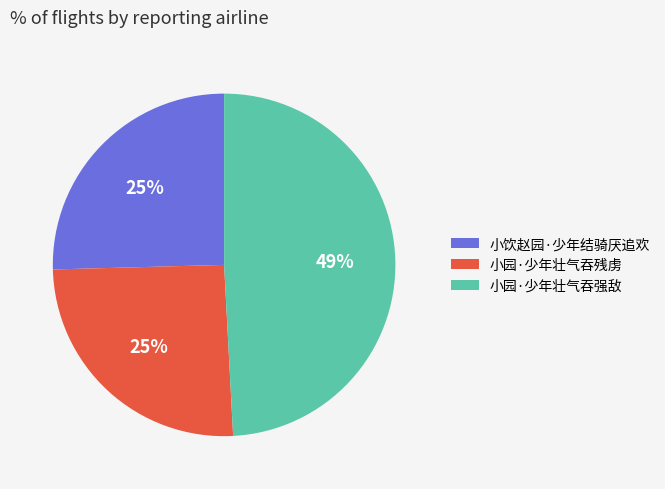

Which category has the biggest portion of the pie?

小园·少年壮气吞强敌